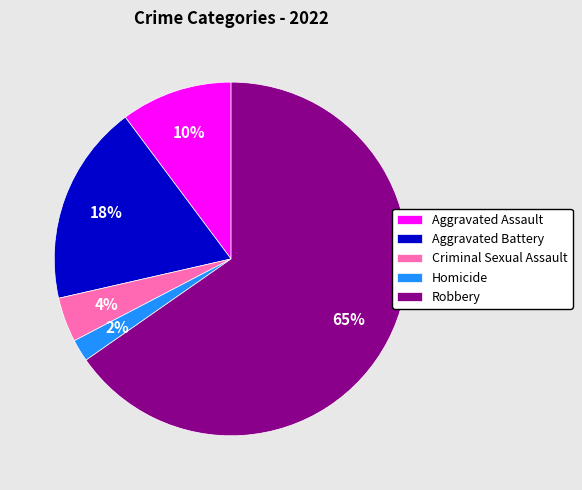

Which has a higher value, Robbery or Criminal Sexual Assault?

Robbery